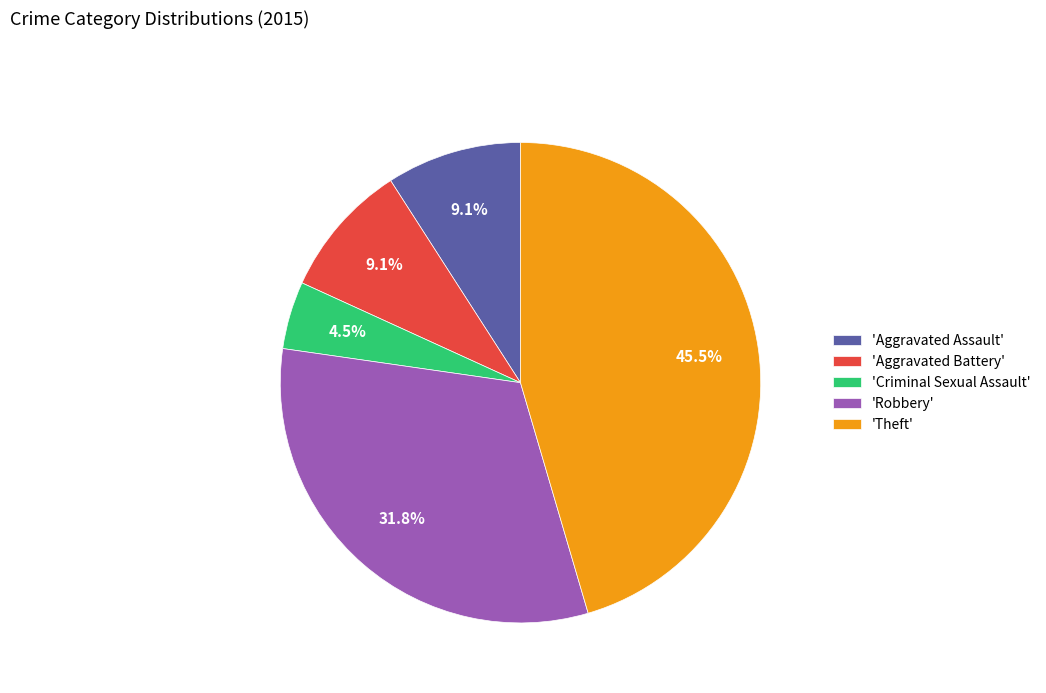

Between 'Theft' and 'Criminal Sexual Assault', which is larger?

'Theft'